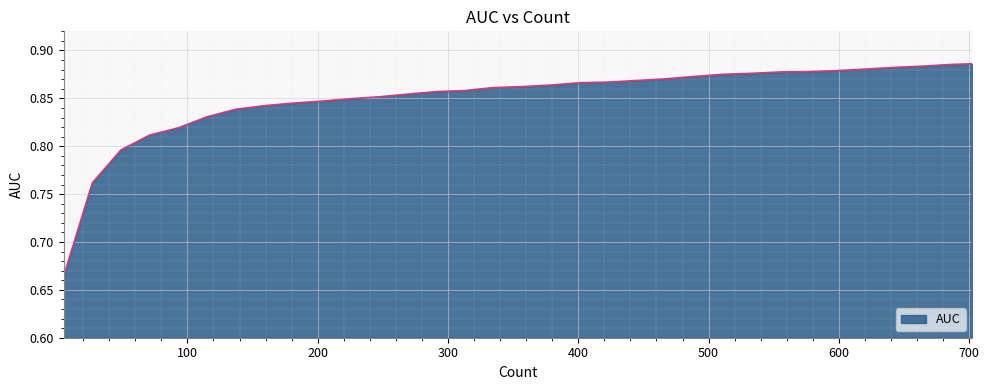

What is the value of the 30th point from the left?

0.9